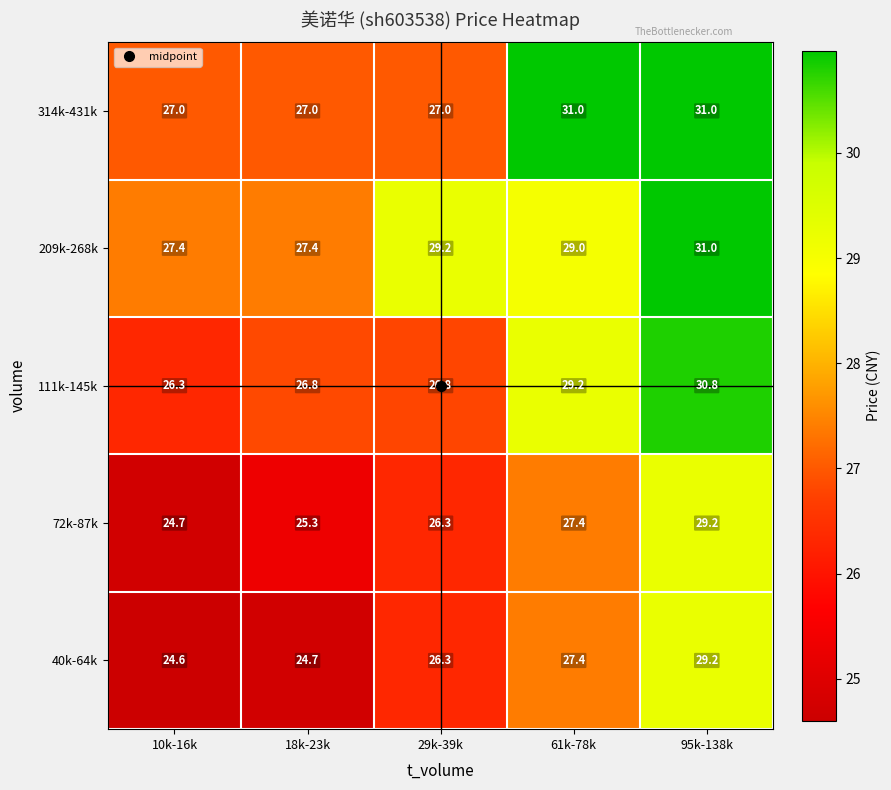

Which label corresponds to the smallest value in the chart?

10k-16k